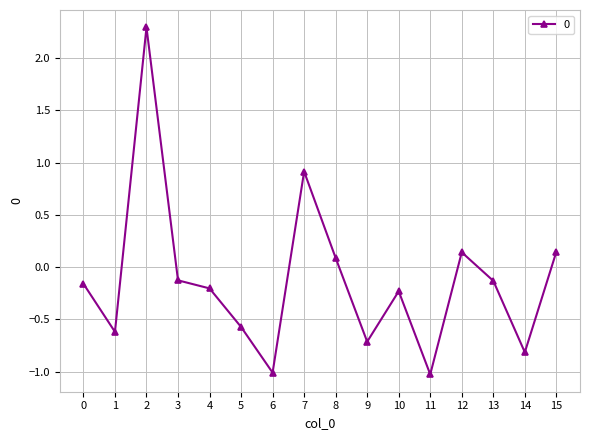

How many positive values are there?

5